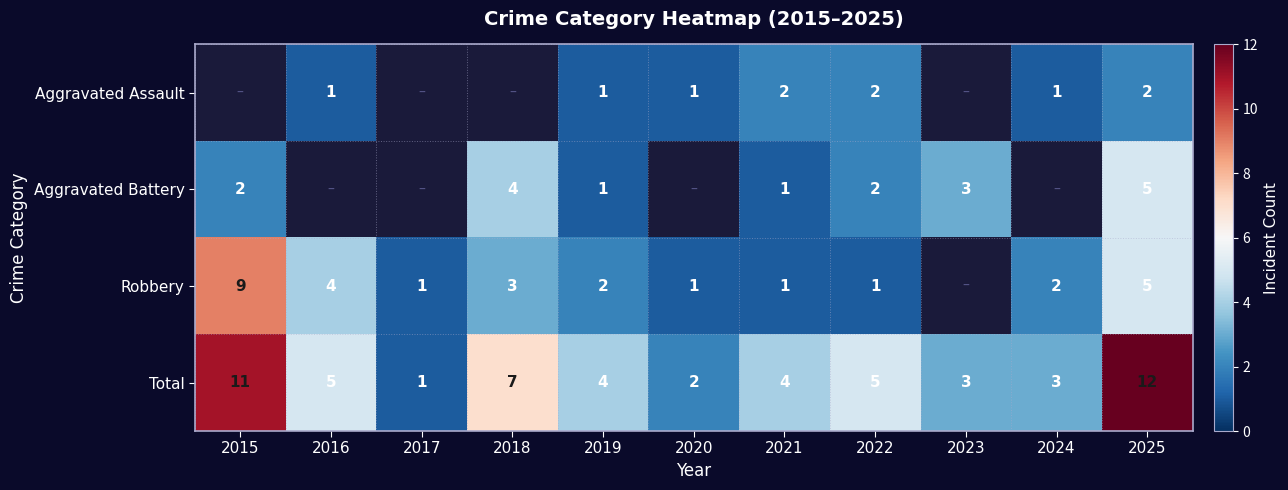

At which label does Total reach its peak?

2025